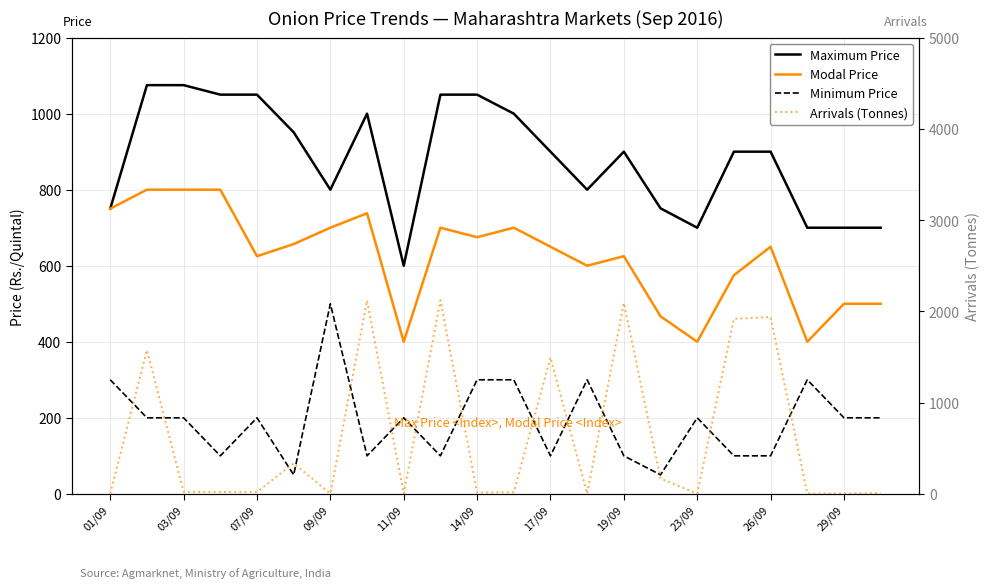

How many values in the Maximum Price series are below 900?

9